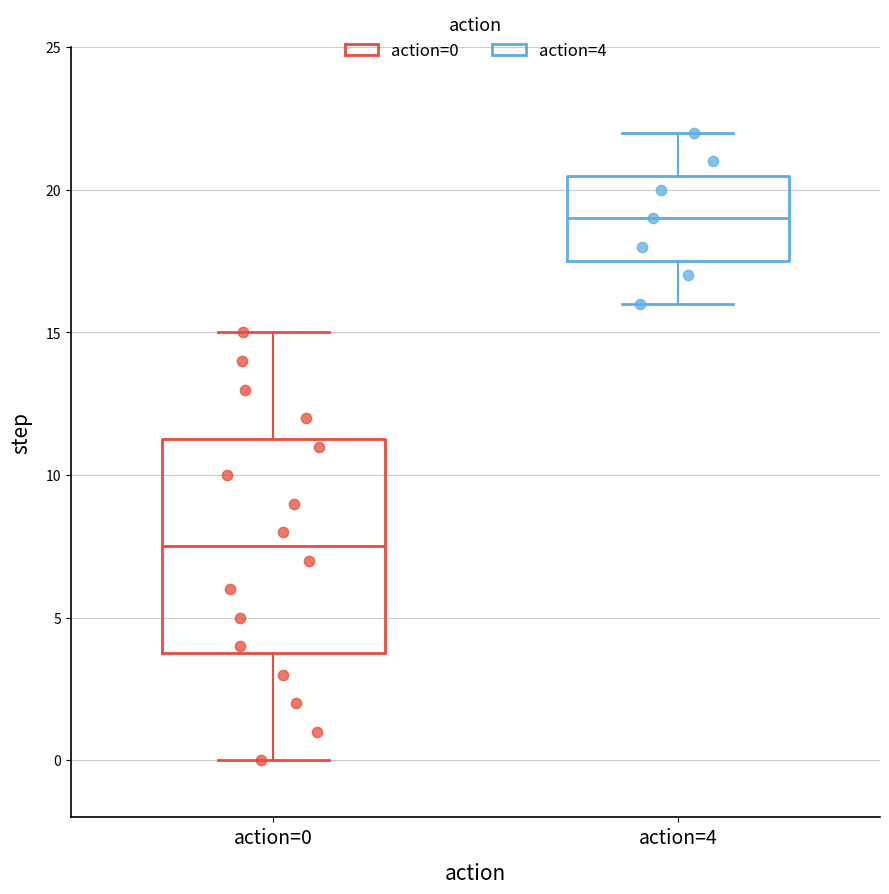

Which box is the tallest, from its lower edge to its upper edge?

action=0